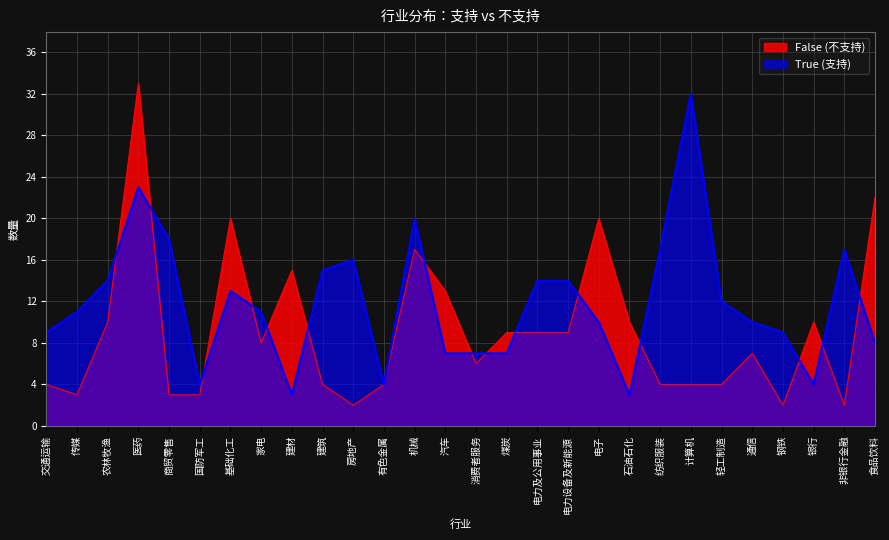

After their last crossing, which series has the higher values: True (支持) or False (不支持)?

False (不支持)